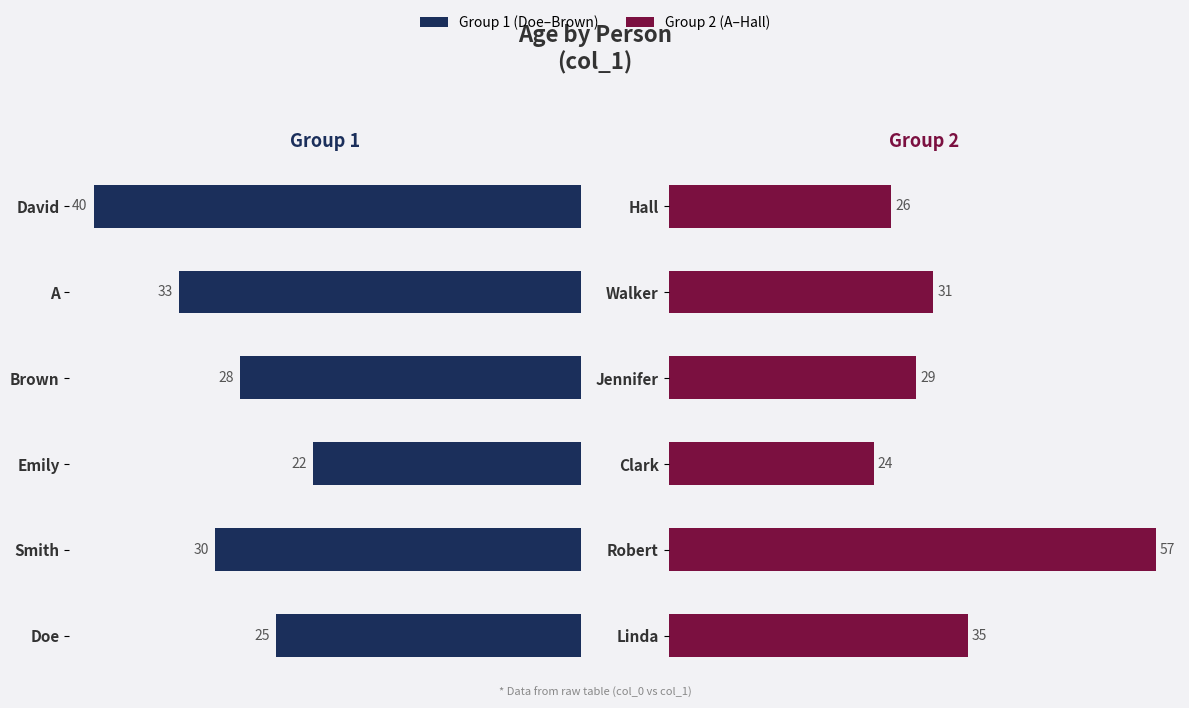

List the series in order of their peak value, lowest first.

Group 1 (Doe–Brown), Group 2 (A–Hall)